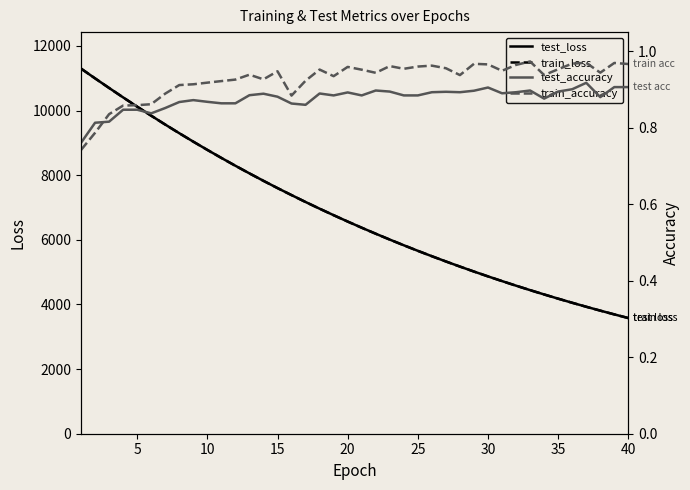

What is the lowest value of the test_loss series?

3579.1